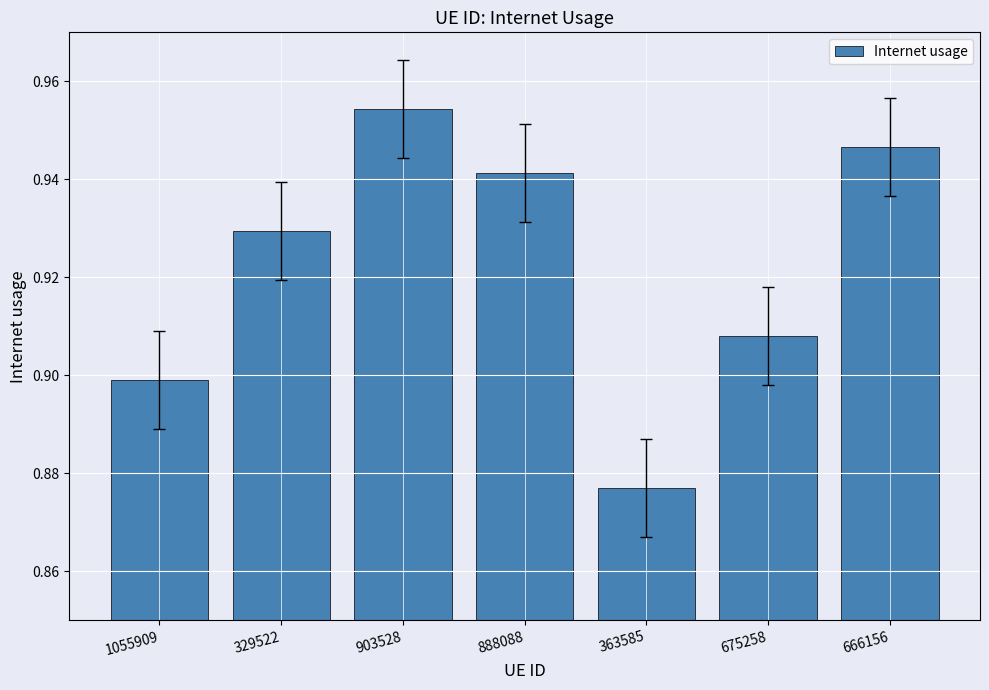

What is the label of the 1st bar from the left?

1055909